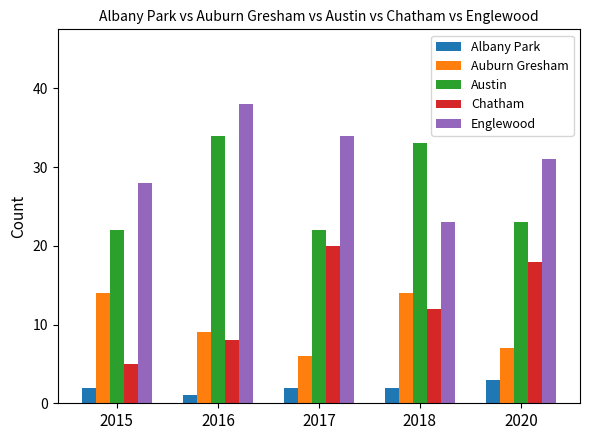

Reading right to left, transcribe all the data shown in this chart.

Albany Park: 2020=3	2018=2	2017=2	2016=1	2015=2
Auburn Gresham: 2020=7	2018=14	2017=6	2016=9	2015=14
Austin: 2020=23	2018=33	2017=22	2016=34	2015=22
Chatham: 2020=18	2018=12	2017=20	2016=8	2015=5
Englewood: 2020=31	2018=23	2017=34	2016=38	2015=28